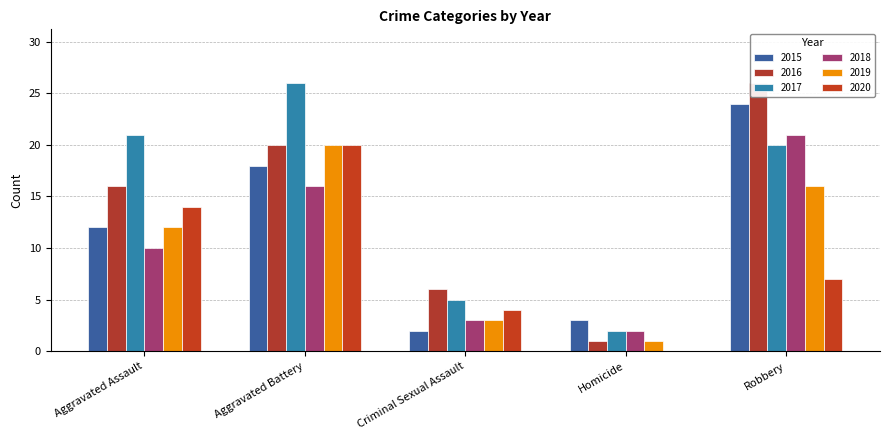

Which has a higher value, Criminal Sexual Assault or Robbery?

Robbery